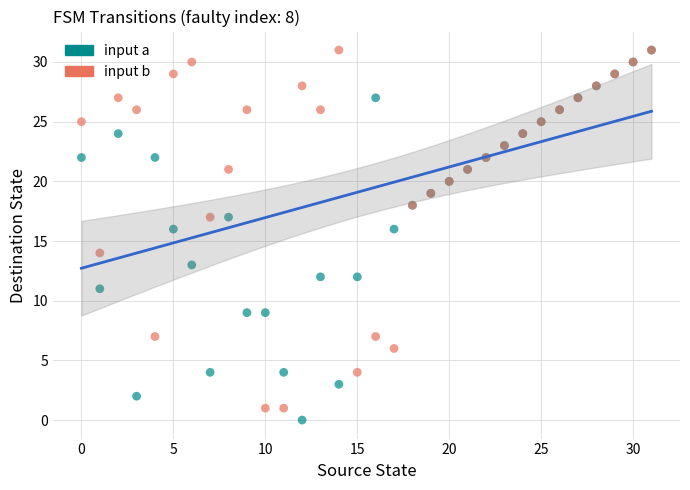

What are all the series names shown in the legend?

input a, input b